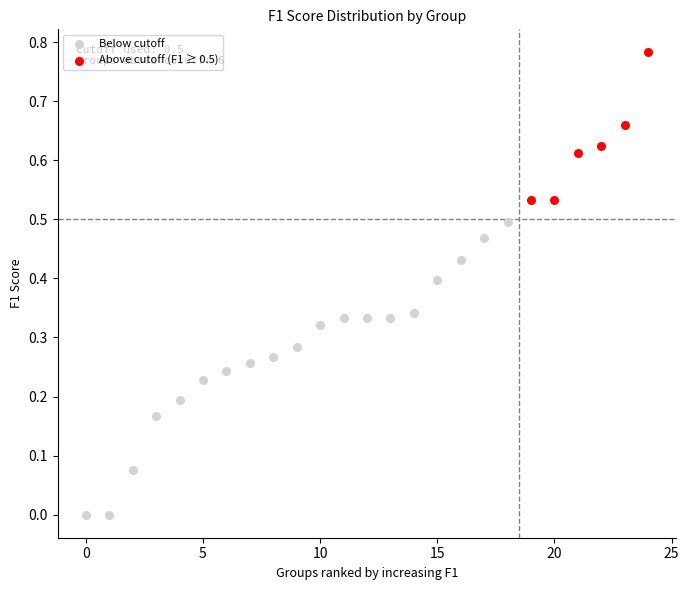

Which series contains the lowest Y value?

Below cutoff